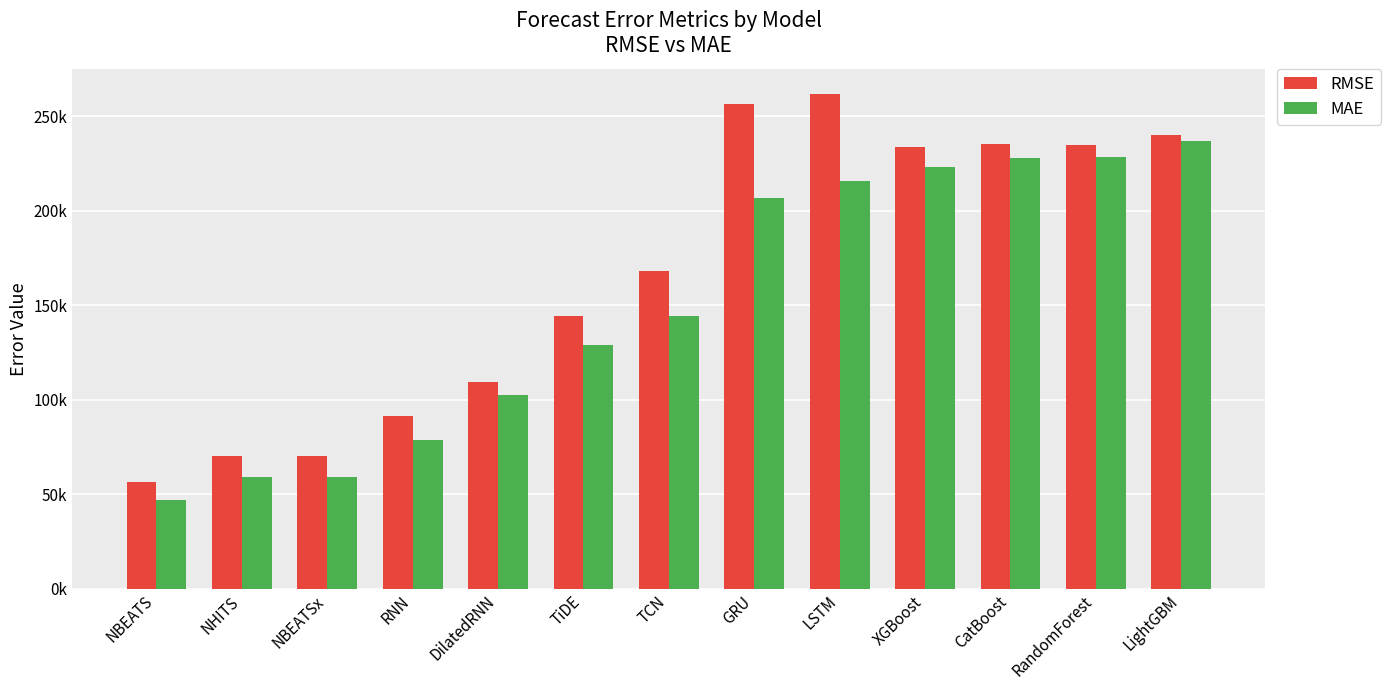

At which label does MAE reach its peak?

LightGBM